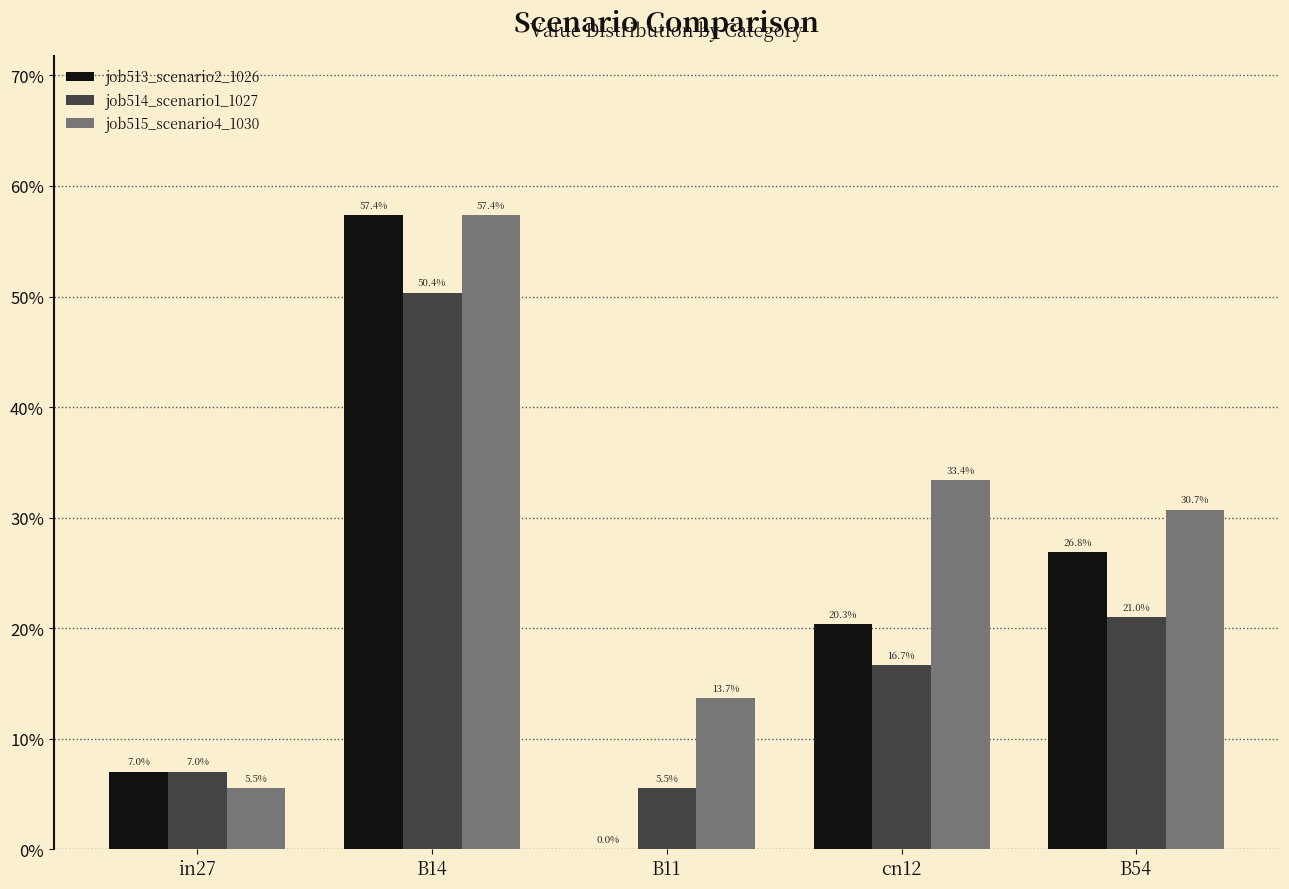

Between B11 and cn12, which series saw the biggest shift?

job513_scenario2_1026